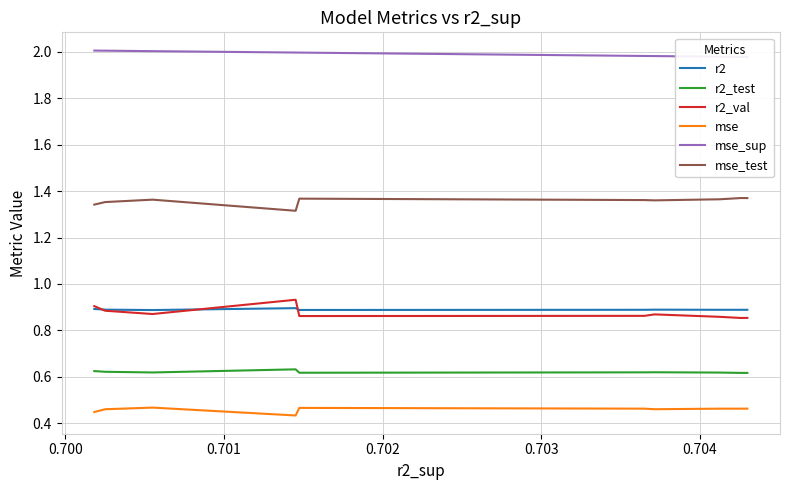

At how many categories does at least one series exceed 1?

10